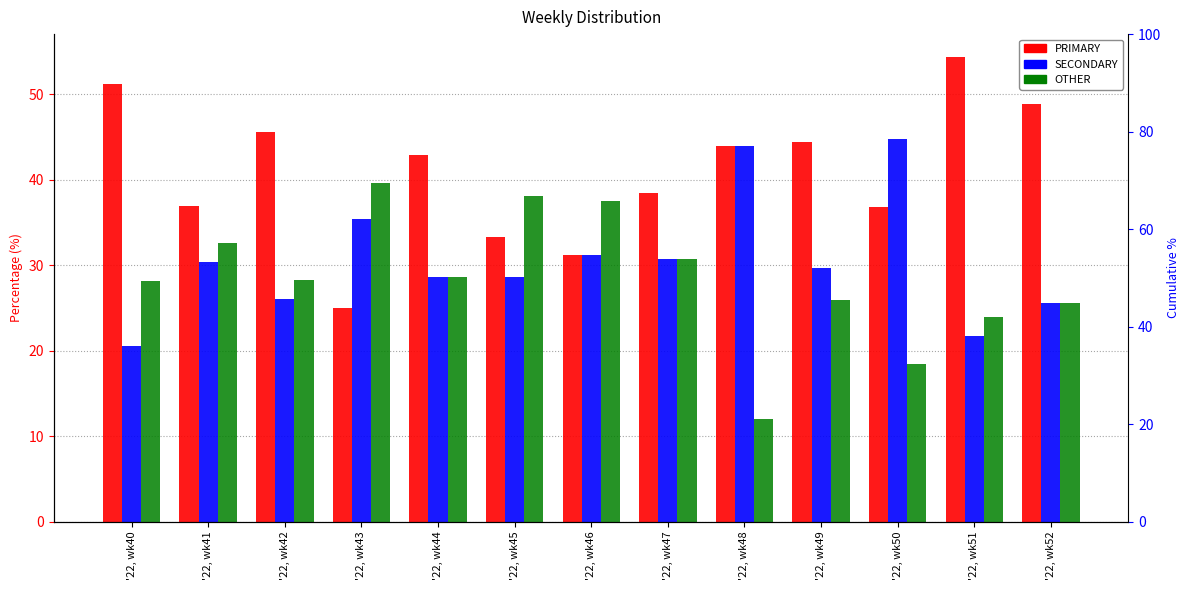

At which label does OTHER first exceed 28?

'22, wk40